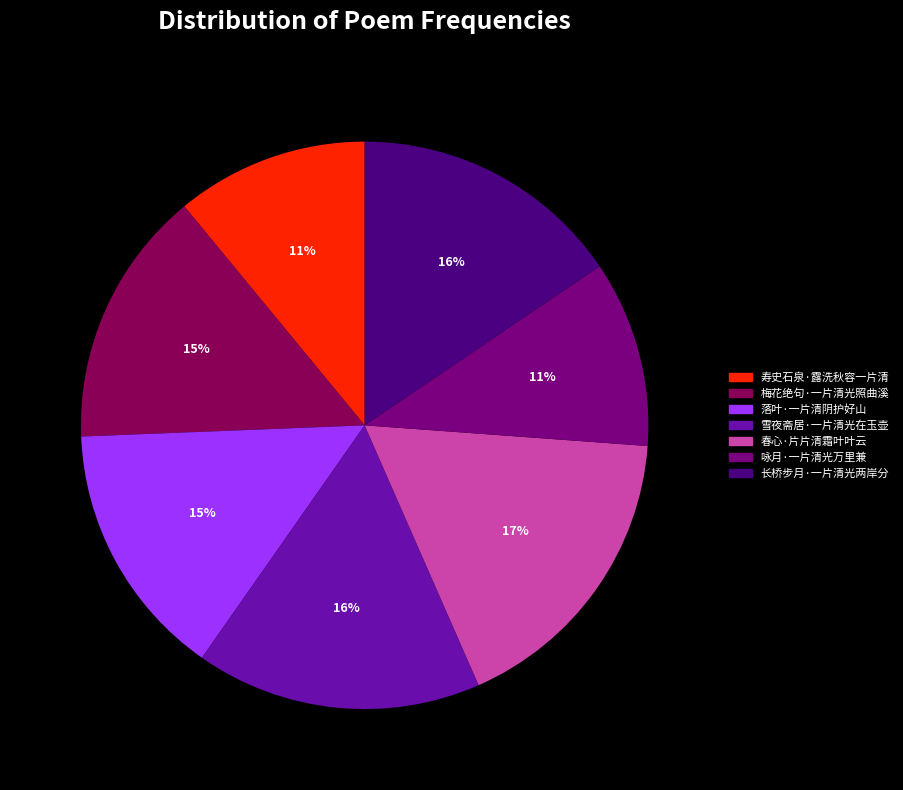

Which slice is the largest?

春心·片片清霜叶叶云